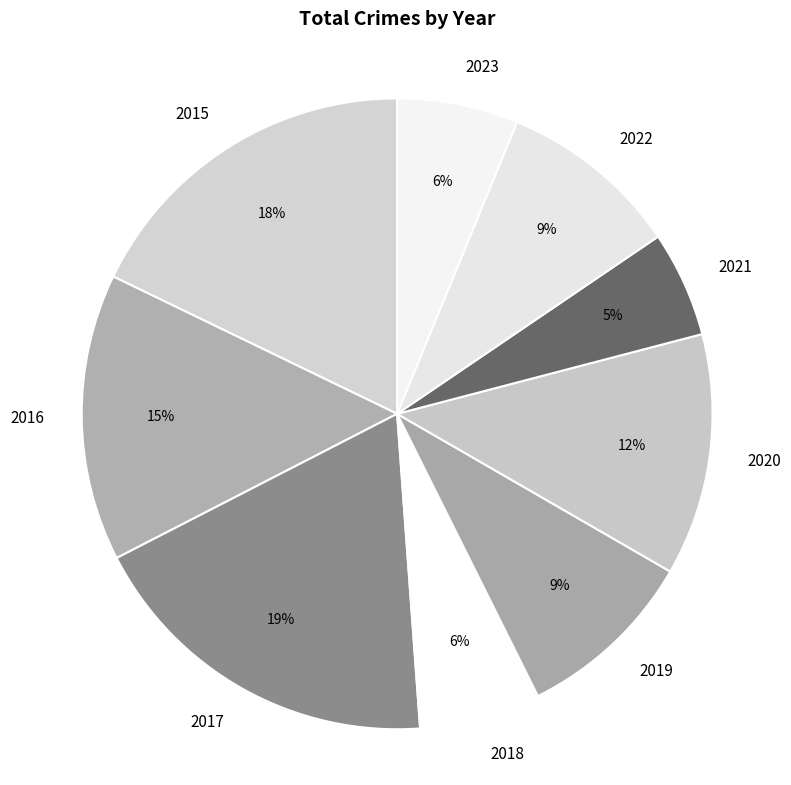

Which has a higher value, 2019 or 2016?

2016